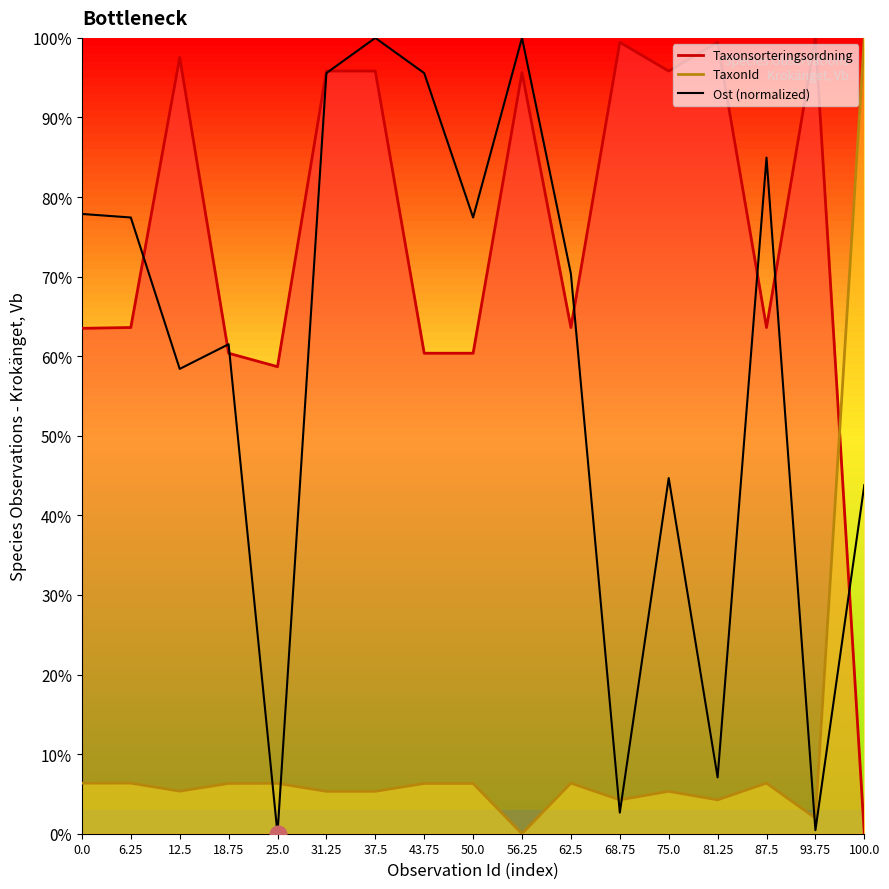

What is the label of the 10th point from the left?

56.25